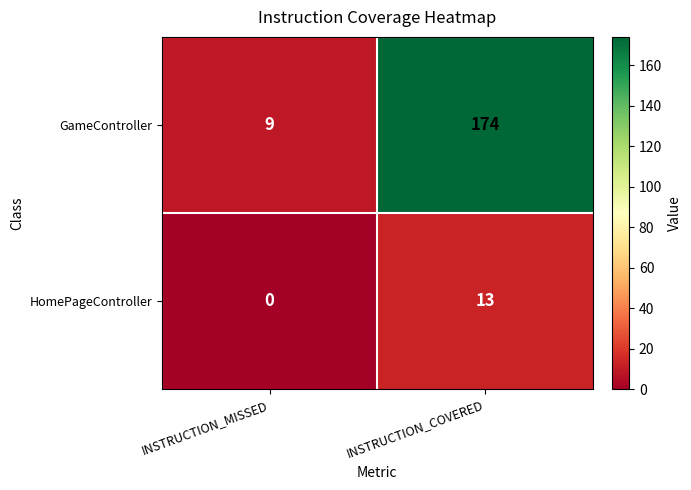

What is the difference between the highest and lowest values at INSTRUCTION_COVERED?

161